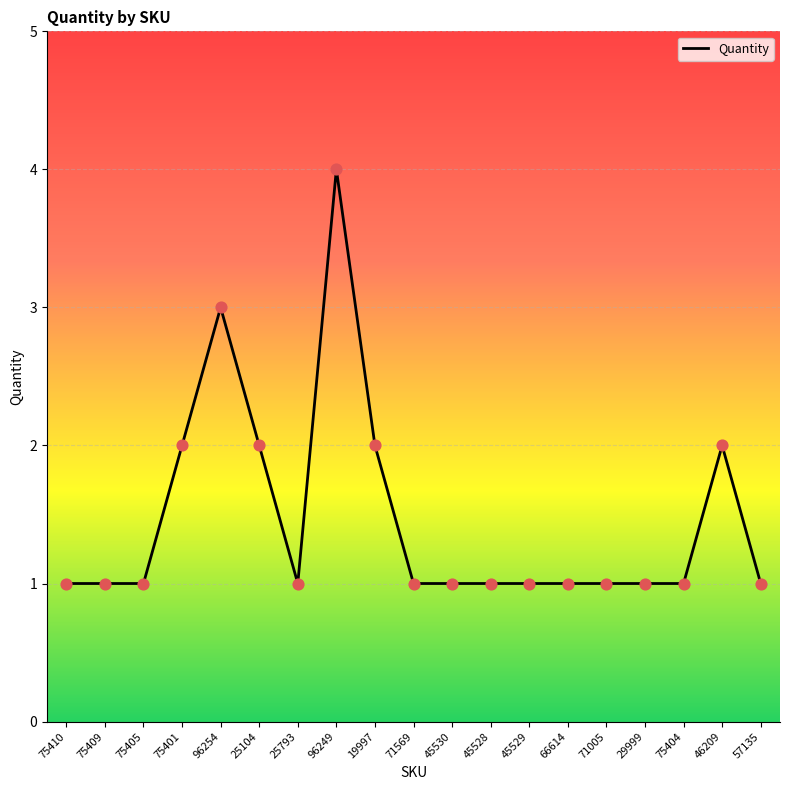

Approximately how many times larger is the value at 45530 compared to 57135?

1.0